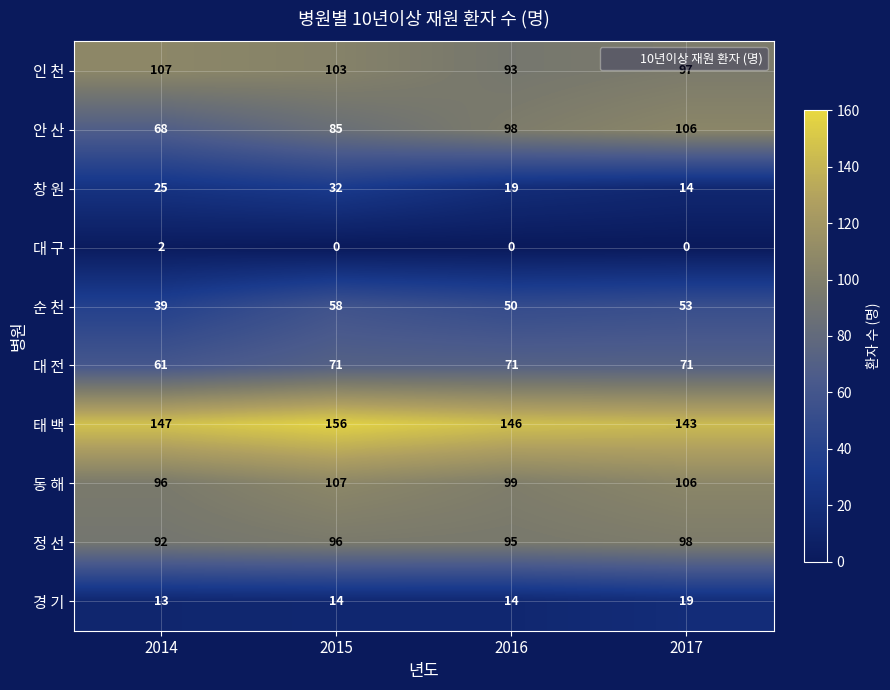

What is the difference between the 인 천 values at 2015 and 2014?

4